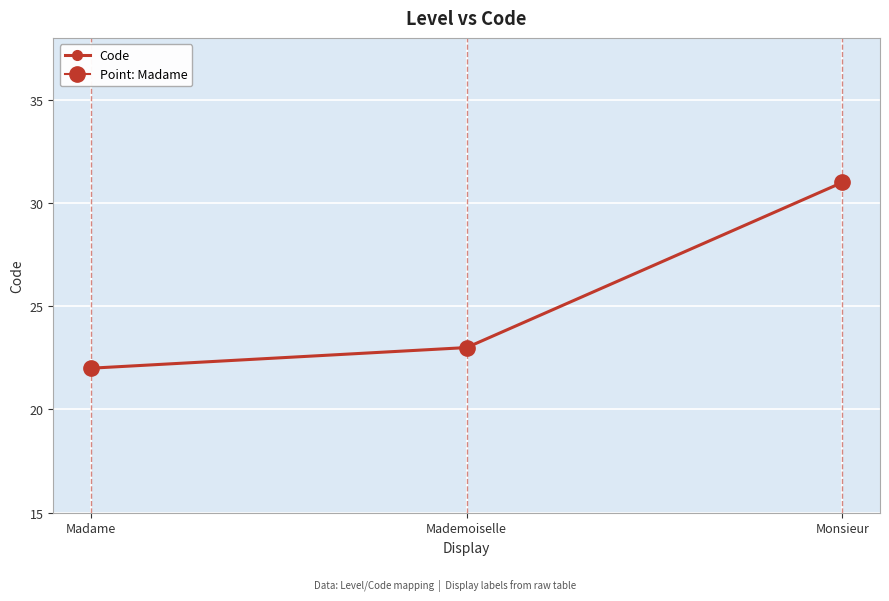

Is it true that the value at Monsieur is 43?

False